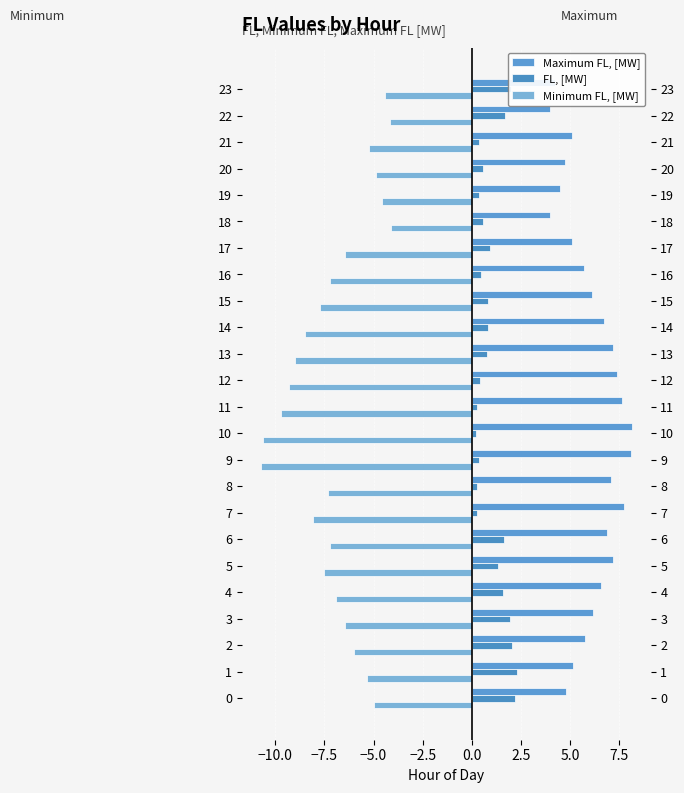

Rank the series at 9 from highest to lowest value.

Maximum FL, [MW], FL, [MW], Minimum FL, [MW]